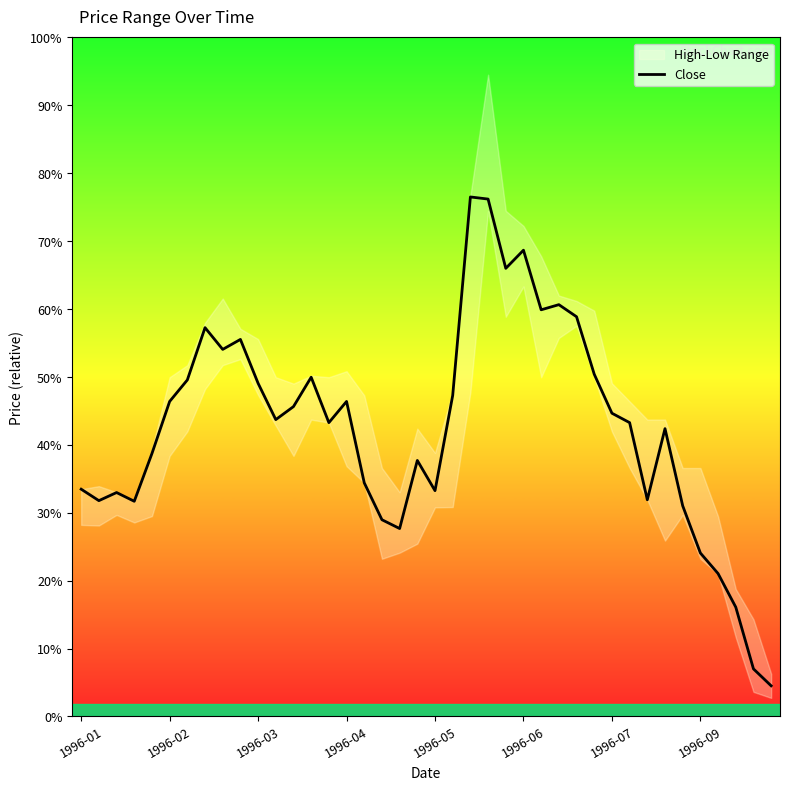

The value at 37 is 11.4. True or false?

True